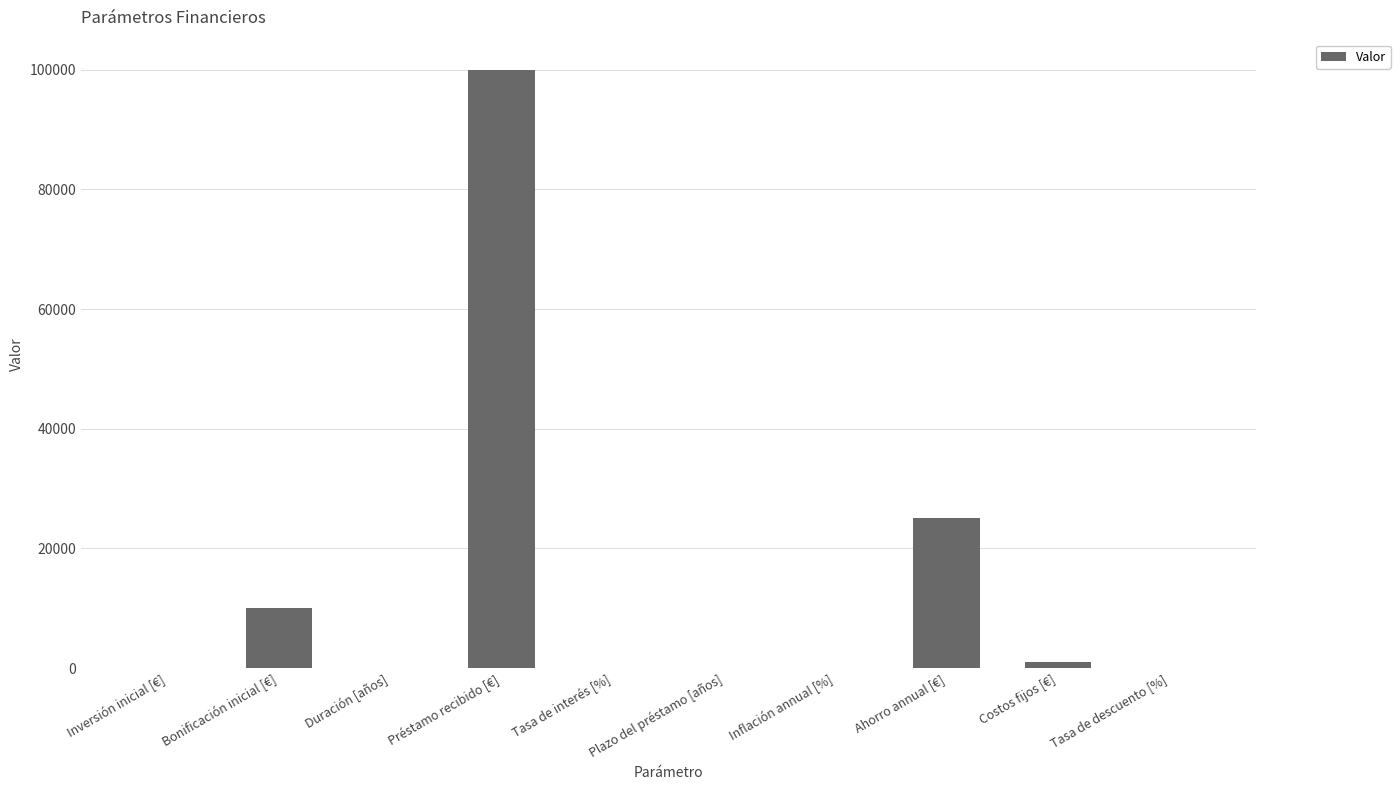

True or false: the data shows 100000 at Préstamo recibido [€].

True